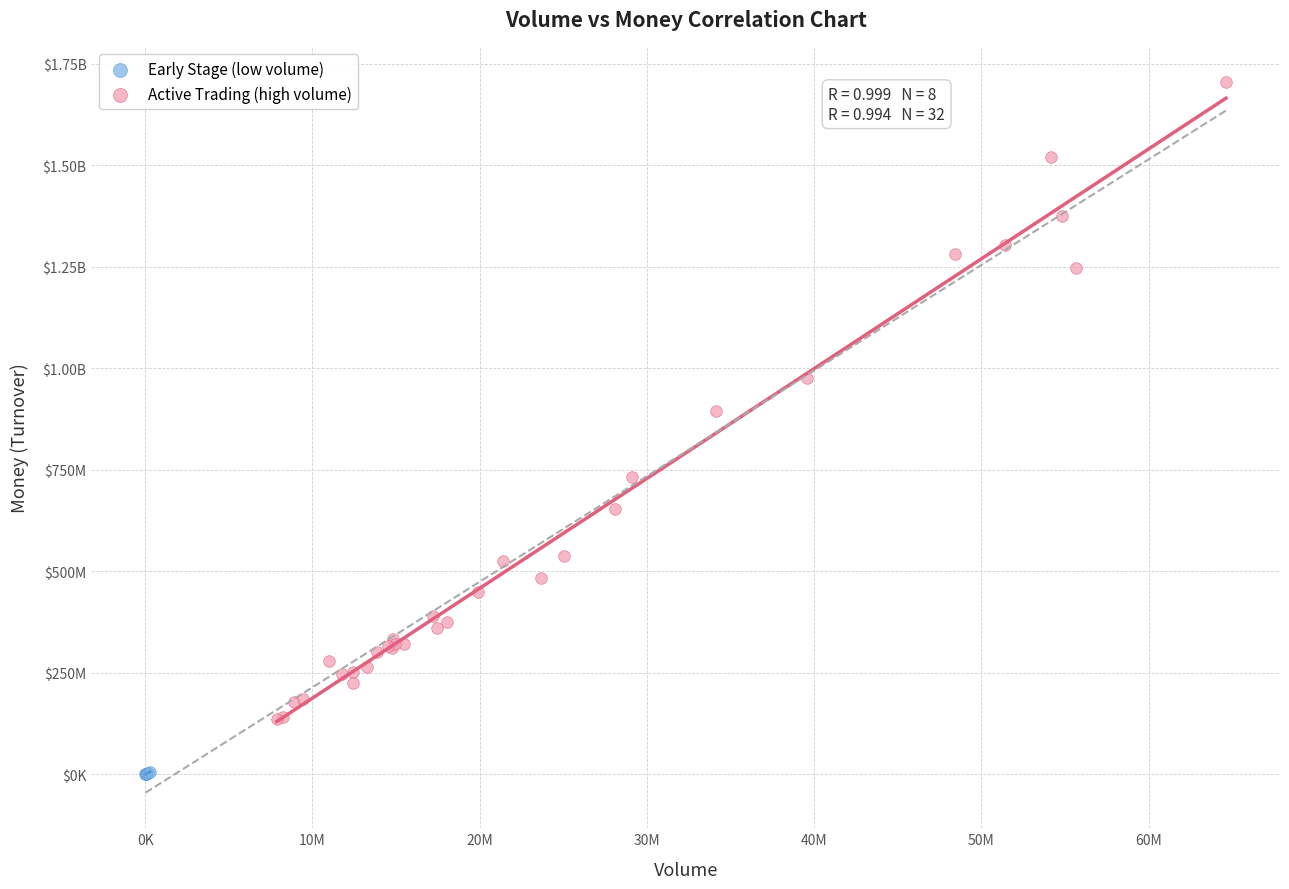

What are all the series names shown in the legend?

Early Stage (low volume), Active Trading (high volume)